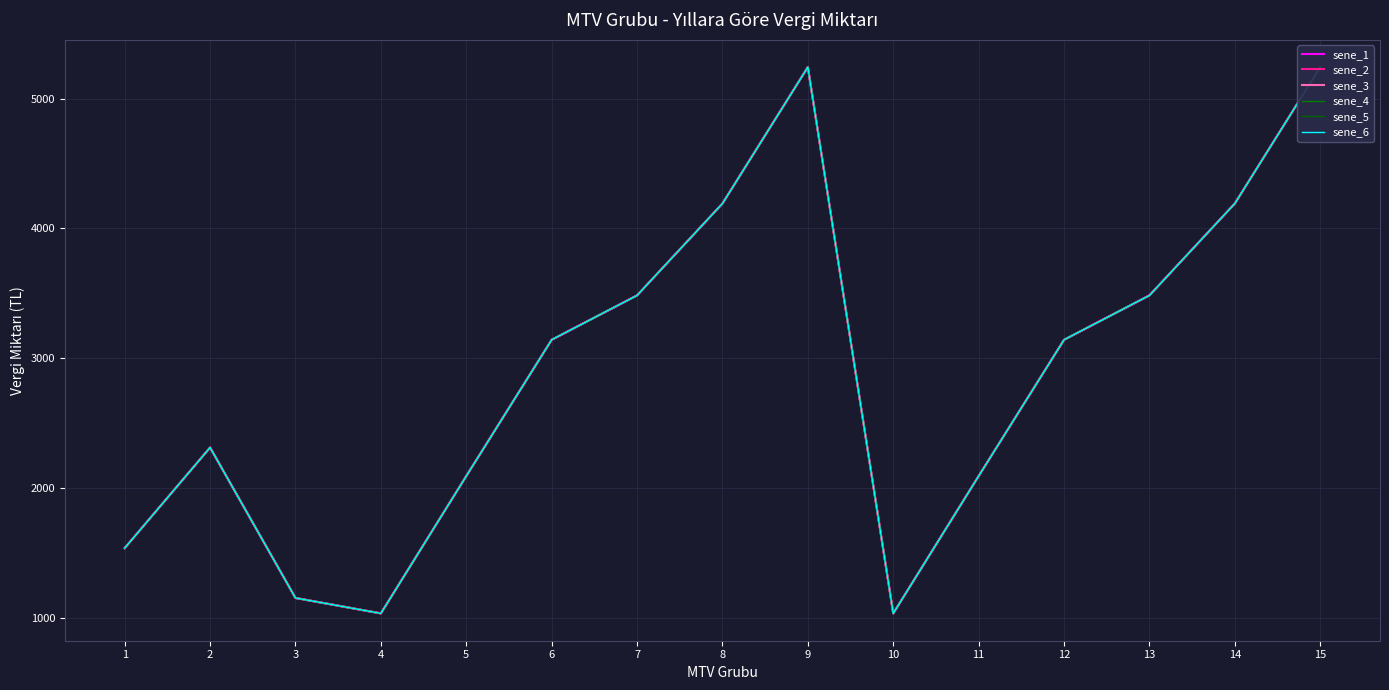

Reading left to right, what are all the values shown in this chart?

sene_1: 1=1536	2=2311	3=1152	4=1033	5=2091	6=3141	7=3483	8=4191	9=5242	10=1033	11=2091	12=3141	13=3483	14=4191	15=5242
sene_2: 1=1536	2=2311	3=1152	4=1033	5=2091	6=3141	7=3483	8=4191	9=5242	10=1033	11=2091	12=3141	13=3483	14=4191	15=5242
sene_3: 1=1536	2=2311	3=1152	4=1033	5=2091	6=3141	7=3483	8=4191	9=5242	10=1033	11=2091	12=3141	13=3483	14=4191	15=5242
sene_4: 1=1536	2=2311	3=1152	4=1033	5=2091	6=3141	7=3483	8=4191	9=5242	10=1033	11=2091	12=3141	13=3483	14=4191	15=5242
sene_5: 1=1536	2=2311	3=1152	4=1033	5=2091	6=3141	7=3483	8=4191	9=5242	10=1033	11=2091	12=3141	13=3483	14=4191	15=5242
sene_6: 1=1536	2=2311	3=1152	4=1033	5=2091	6=3141	7=3483	8=4191	9=5242	10=1033	11=2091	12=3141	13=3483	14=4191	15=5242